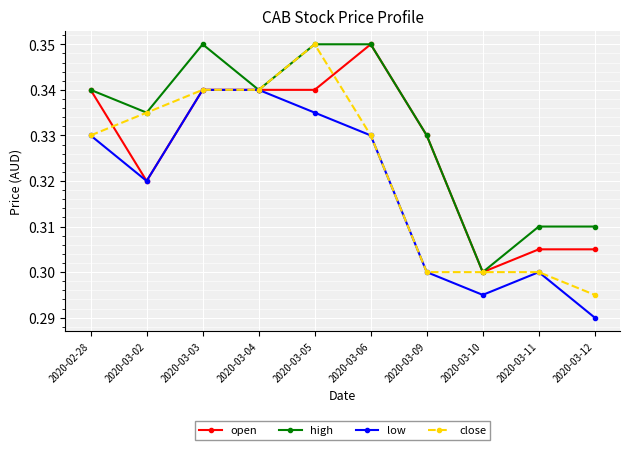

What is the label of the 5th point from the left?

2020-03-05